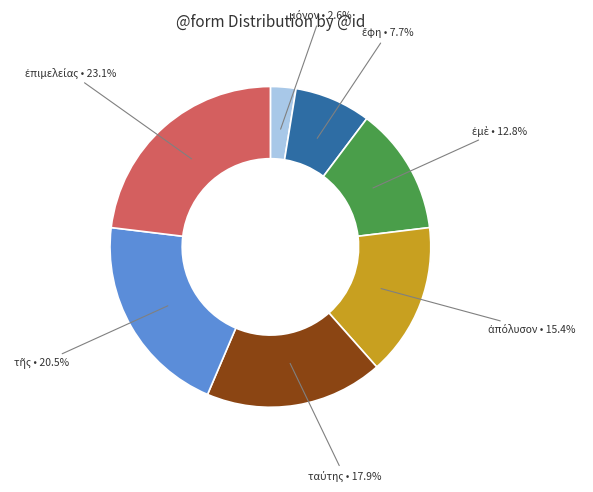

Does any single category account for the majority?

No